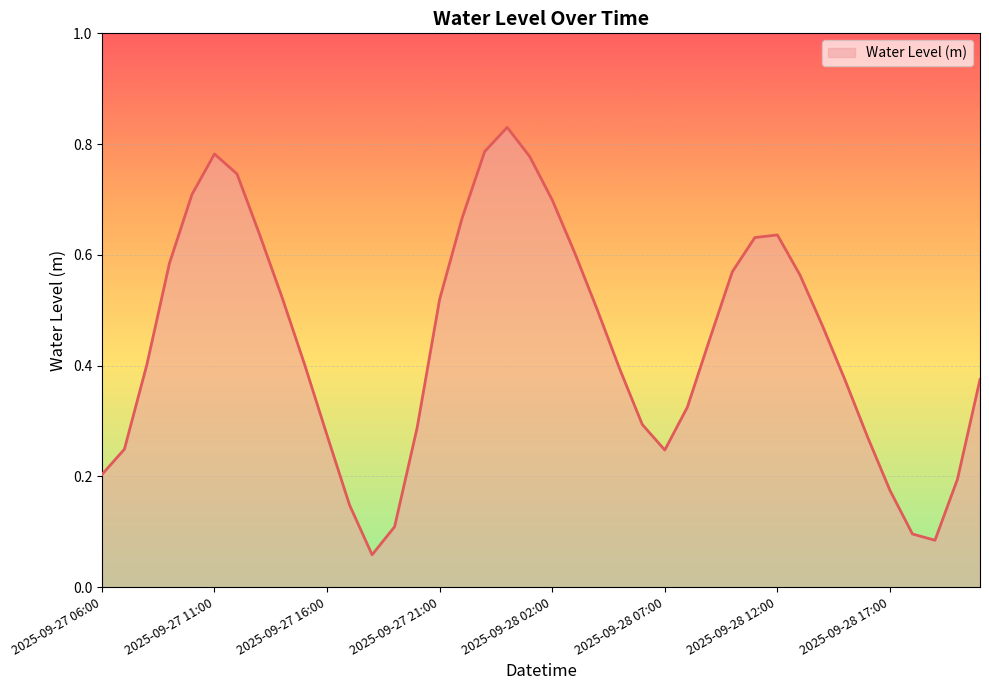

What is the average value?

0.4